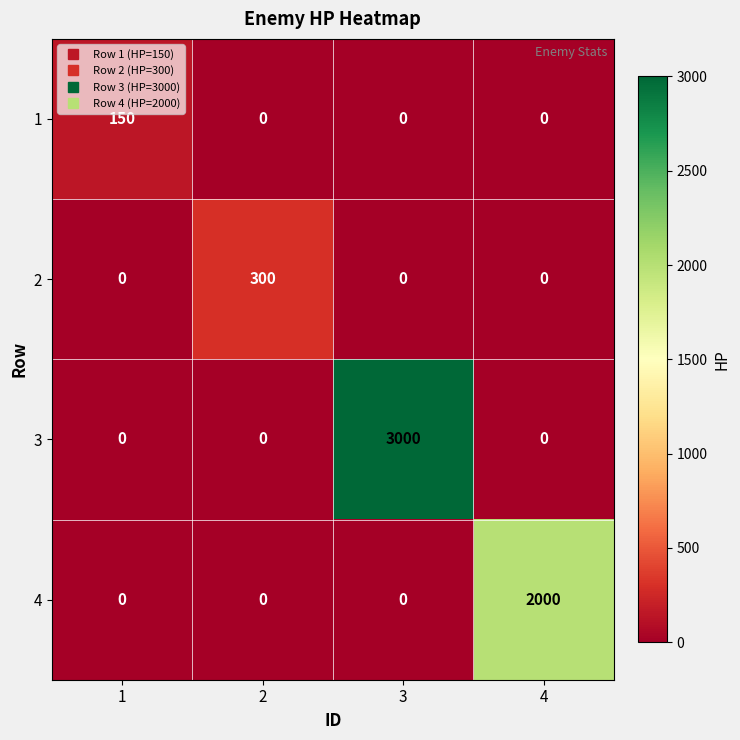

The value of 1 at 4 is 94. True or false?

False